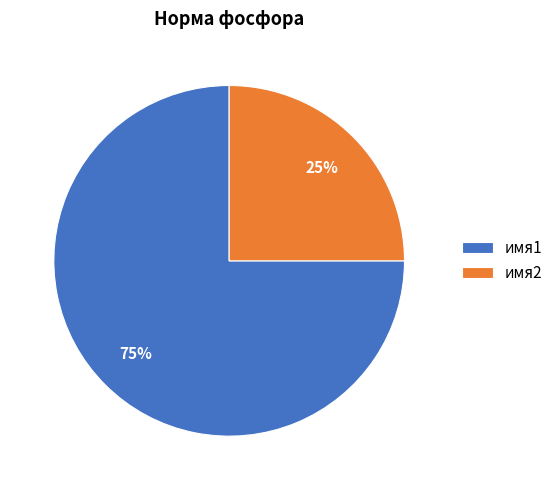

Which slice is the smallest?

имя2